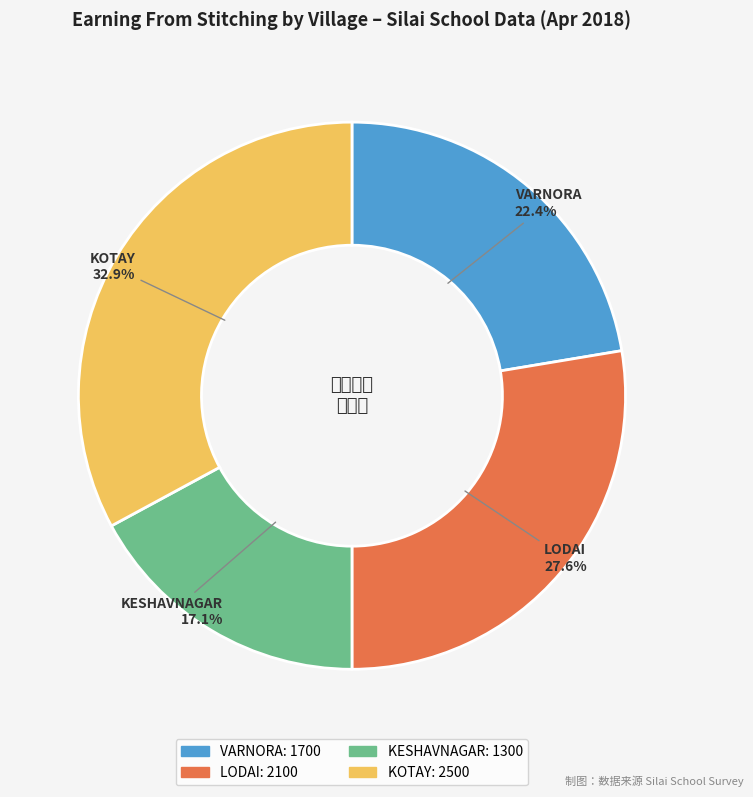

Count the number of slices in the pie.

4